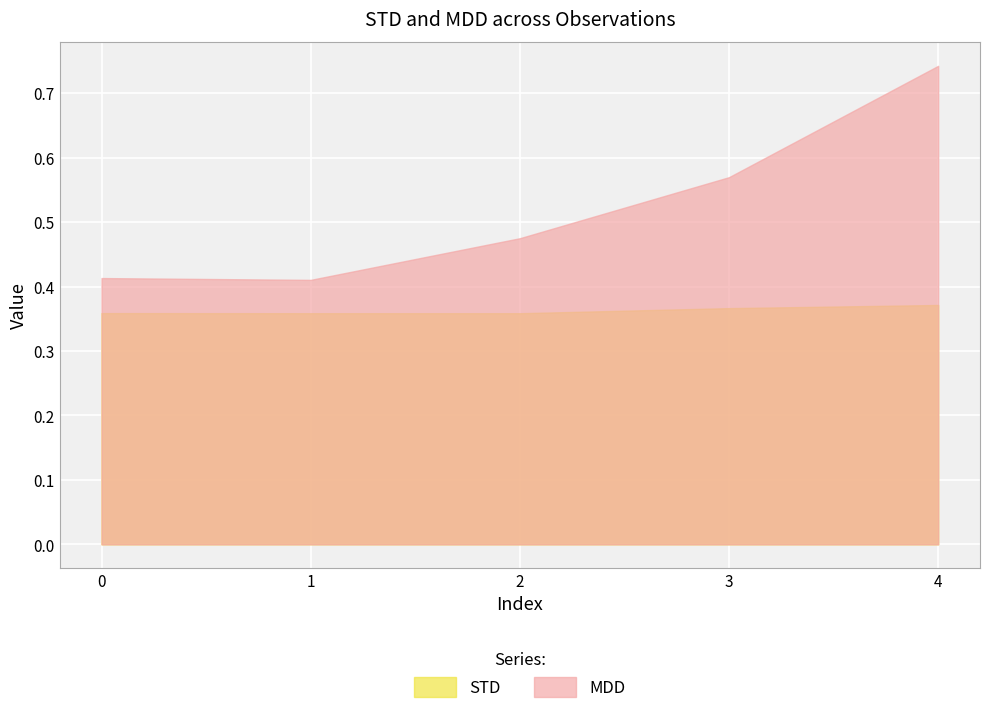

What are all the series names shown in the legend?

STD, MDD